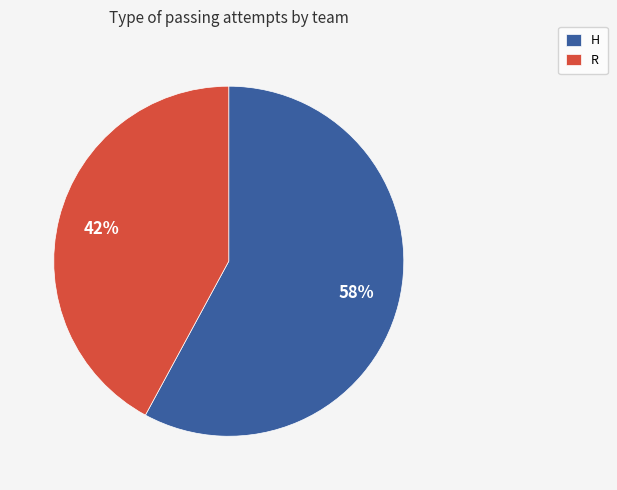

Do R and H together represent more than half of the pie?

Yes